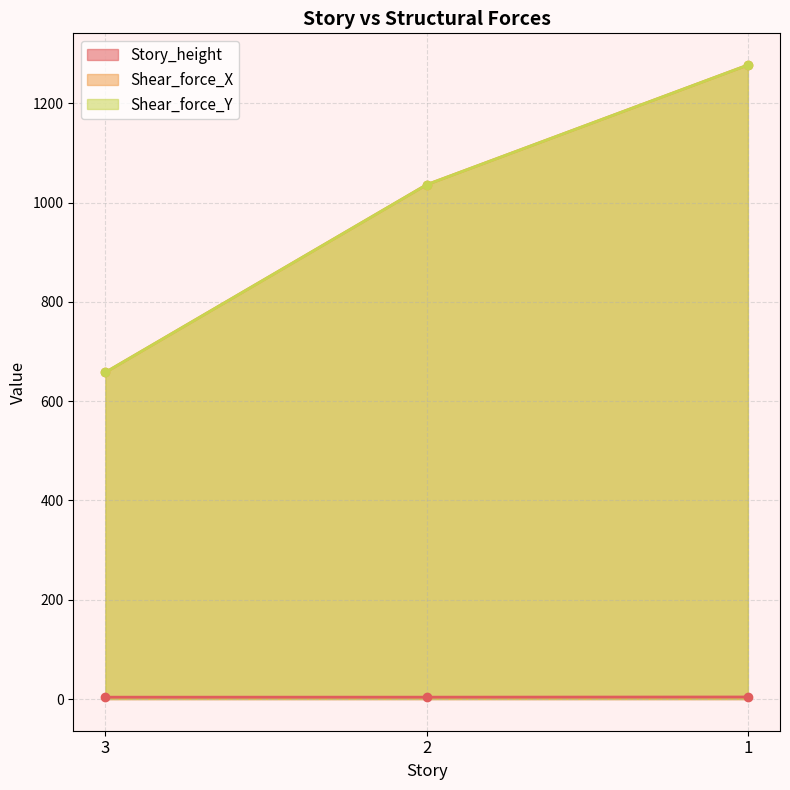

What is the maximum value for Story_height?

4.1